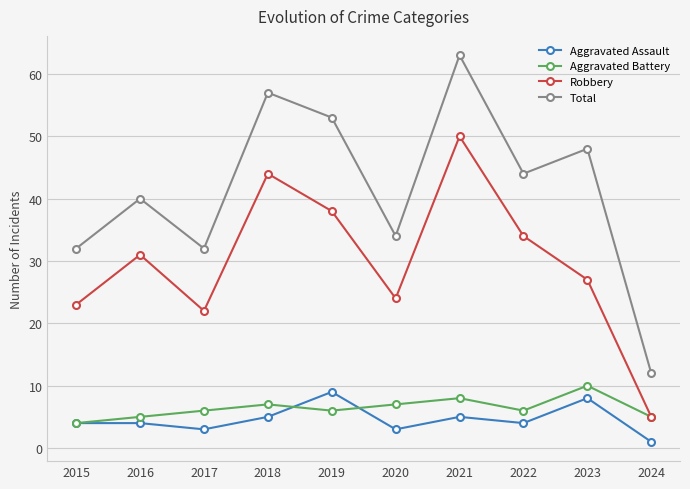

True or false: Robbery has more than 1 points higher than both neighbors.

True